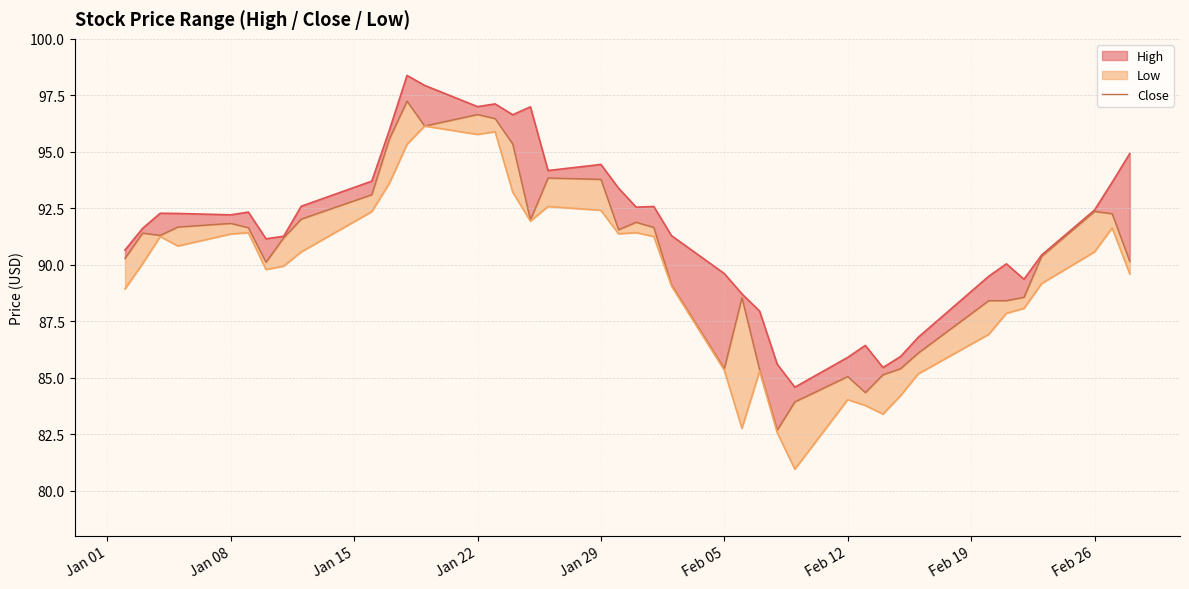

What is the sum of all values?

3618.2